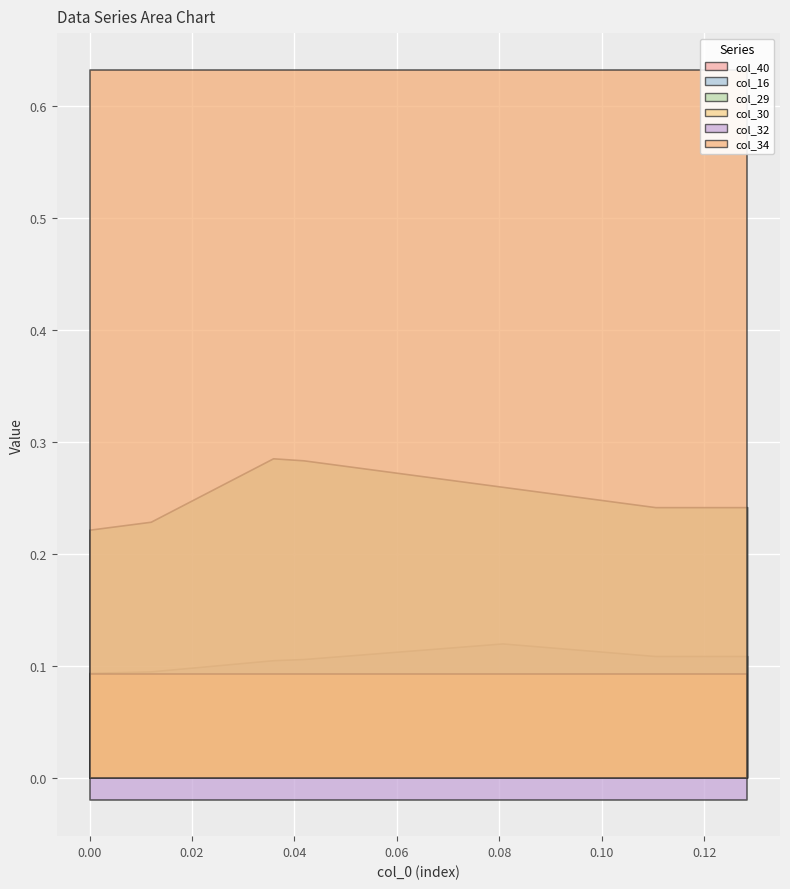

What is the difference between the highest and lowest values at 36?

0.7